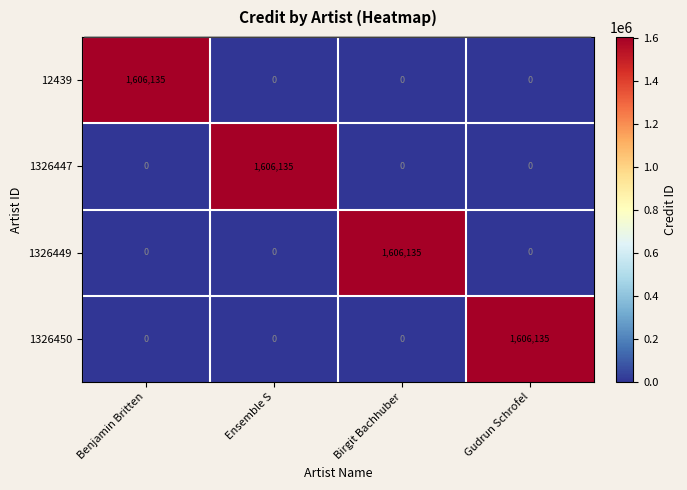

What is the spread (max minus min) of values at Benjamin Britten?

1606135